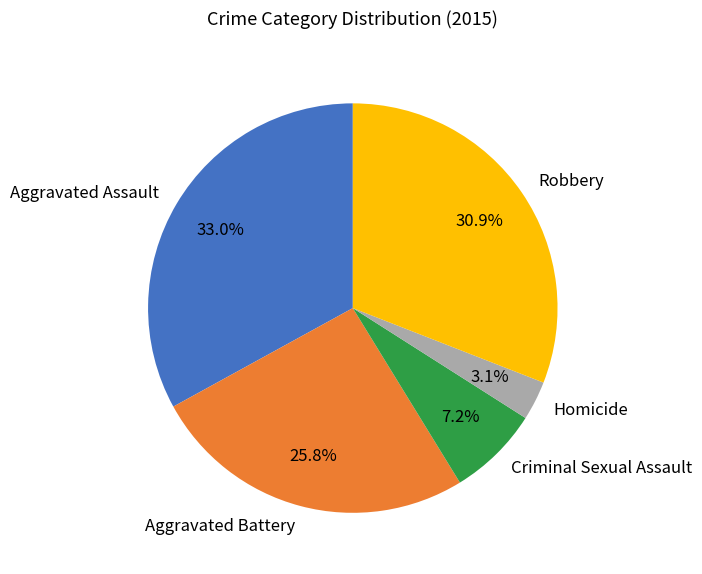

What is the largest slice in the pie chart?

Aggravated Assault